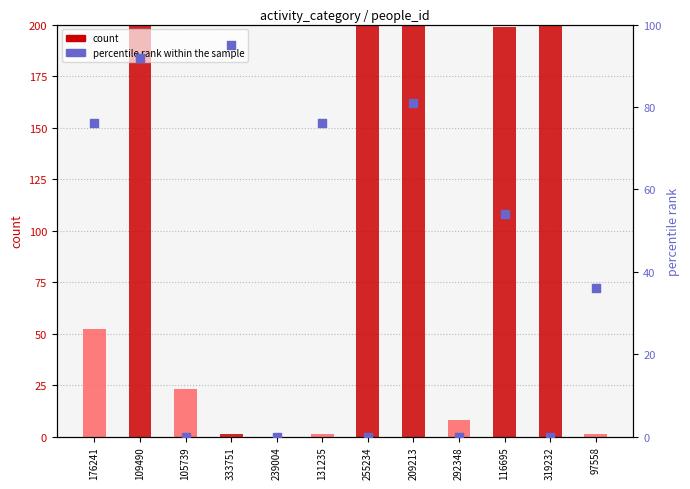

Which series has the largest total across all categories?

count